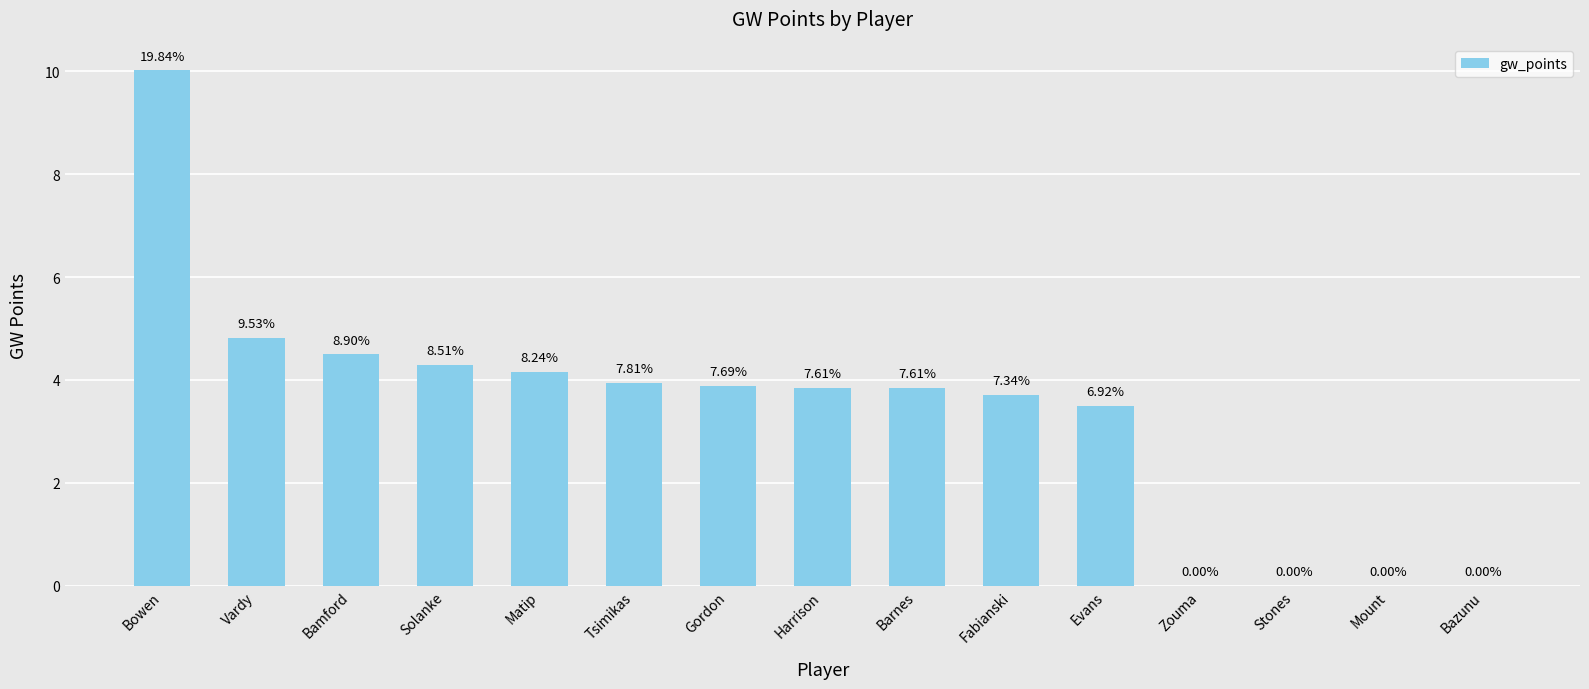

What is the label of the 10th bar from the right?

Tsimikas